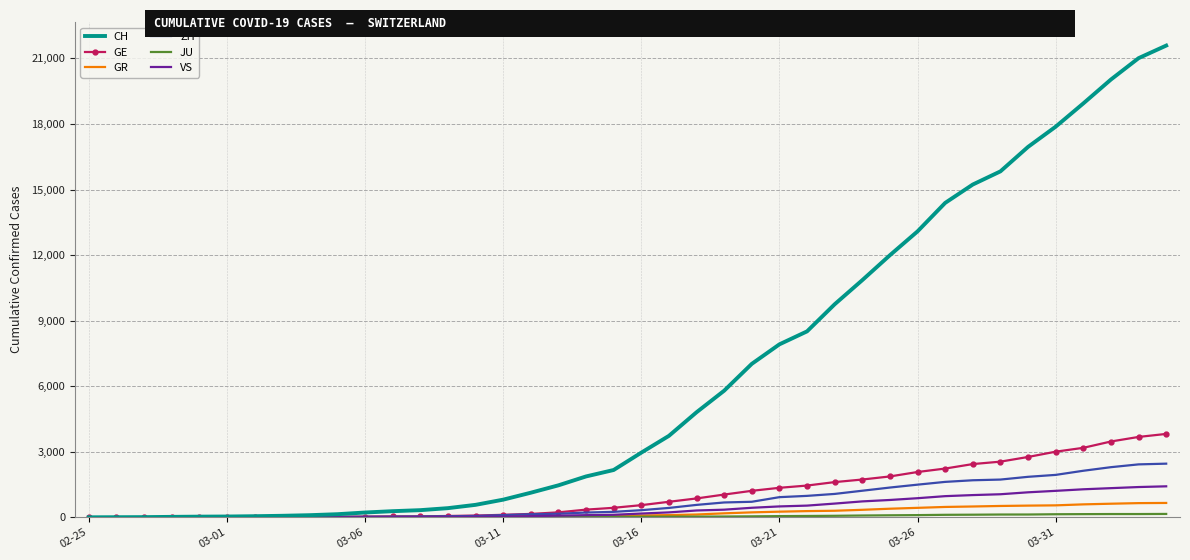

Which series has the widest spread of values?

CH